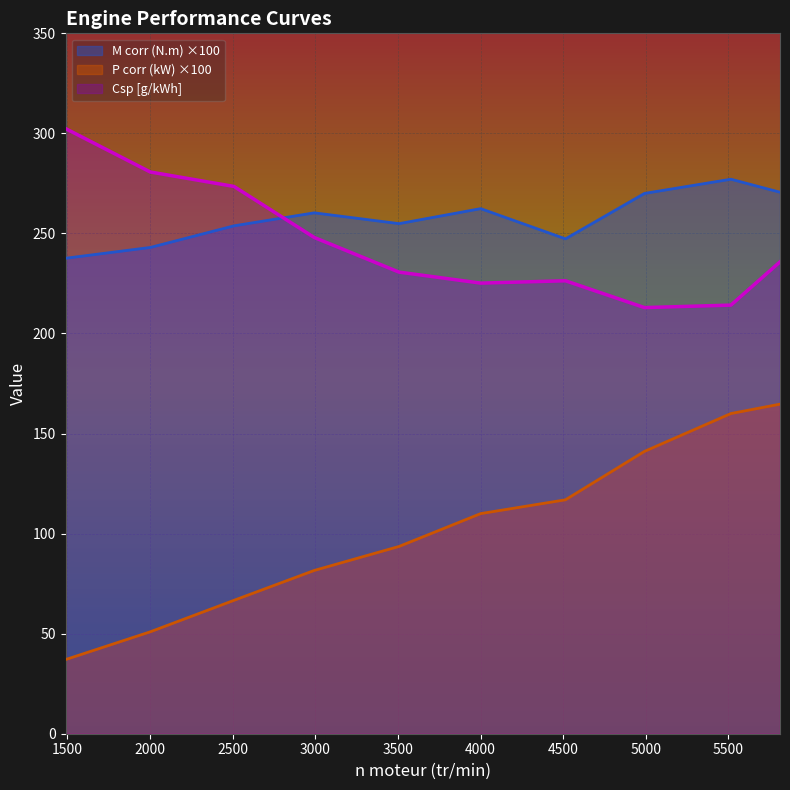

The P corr (kW) series shows 93.6 at 3507. True or false?

True